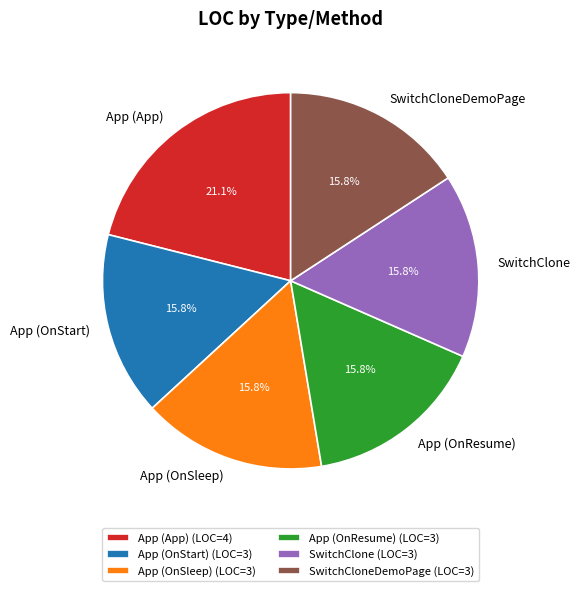

Does App (OnResume) represent more than half of the total?

No